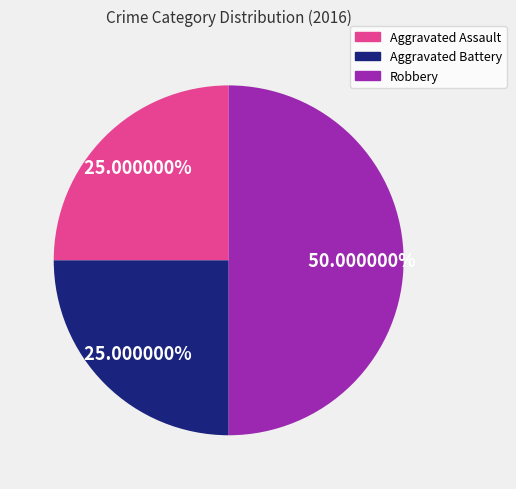

The Robbery slice represents 50% of the pie. True or false?

True